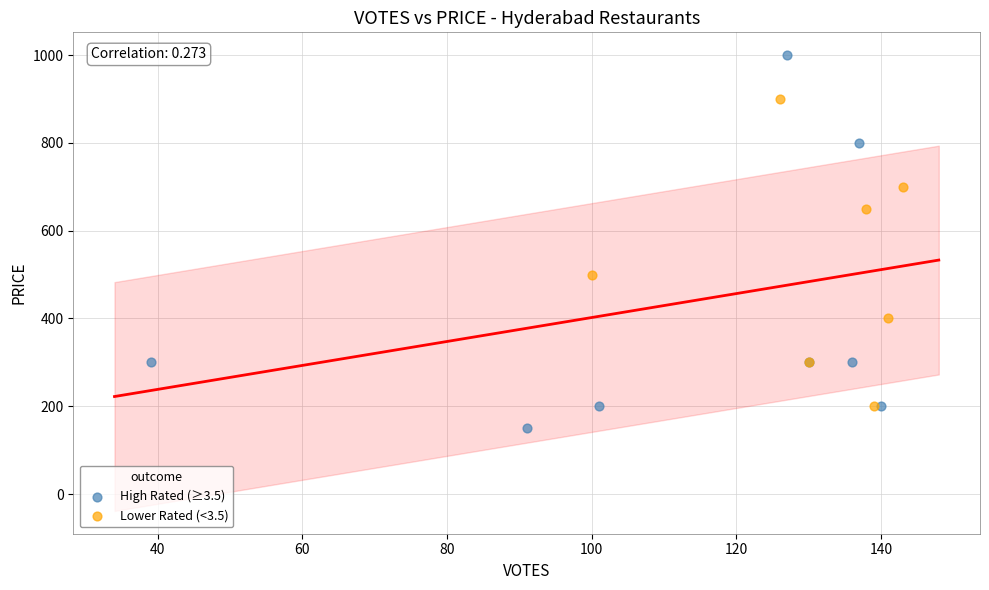

Which series has the widest spread of Y values?

High Rated (≥3.5)